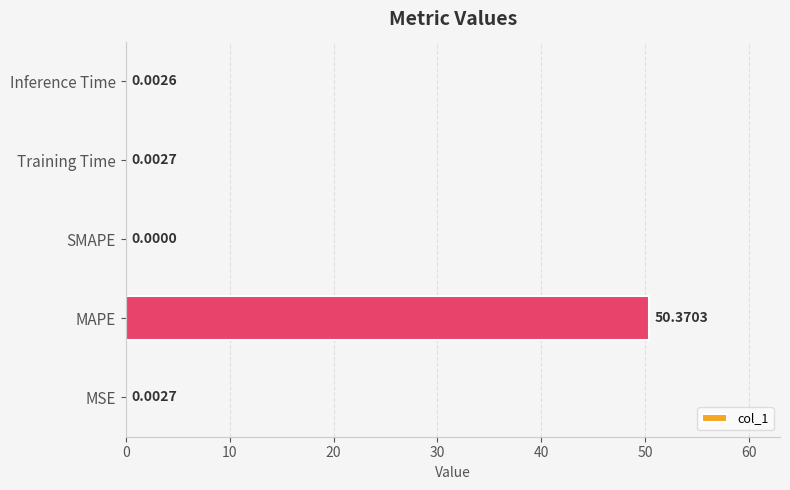

Are the bars horizontal?

Yes